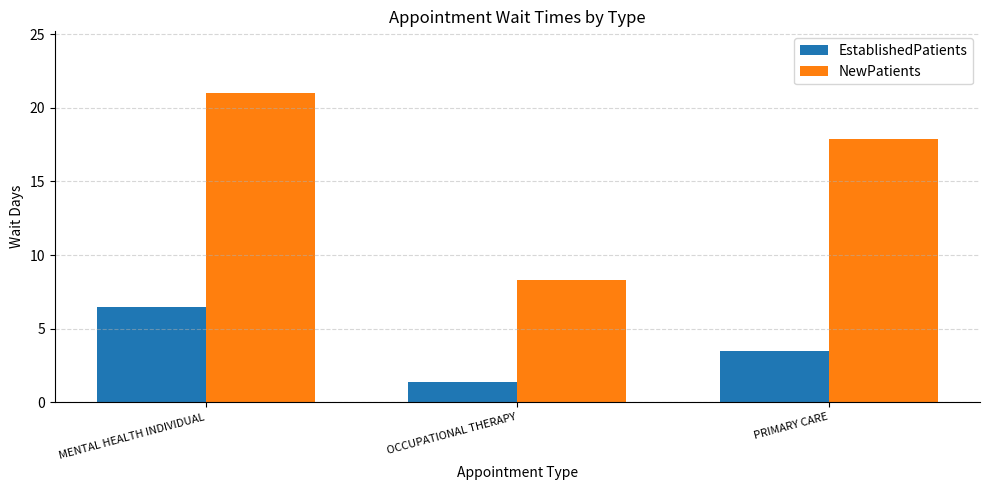

What is the smallest value displayed?

1.4